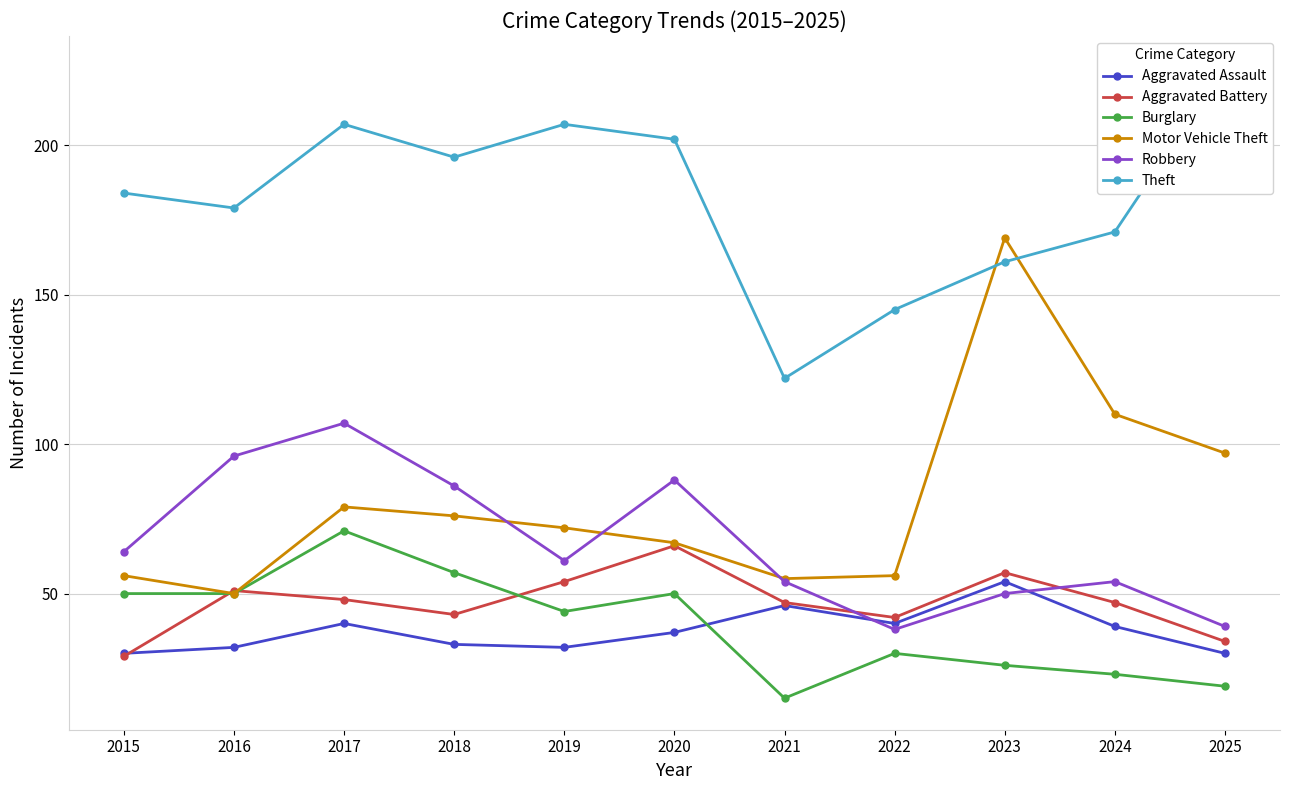

At which label does Motor Vehicle Theft reach its peak?

2023